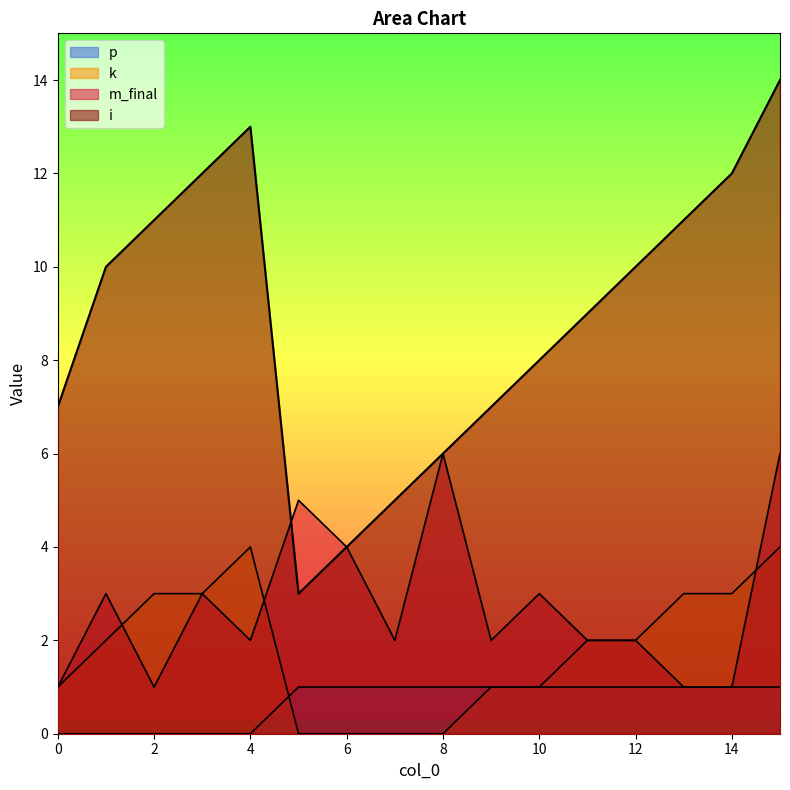

Read the k value at 1.

2